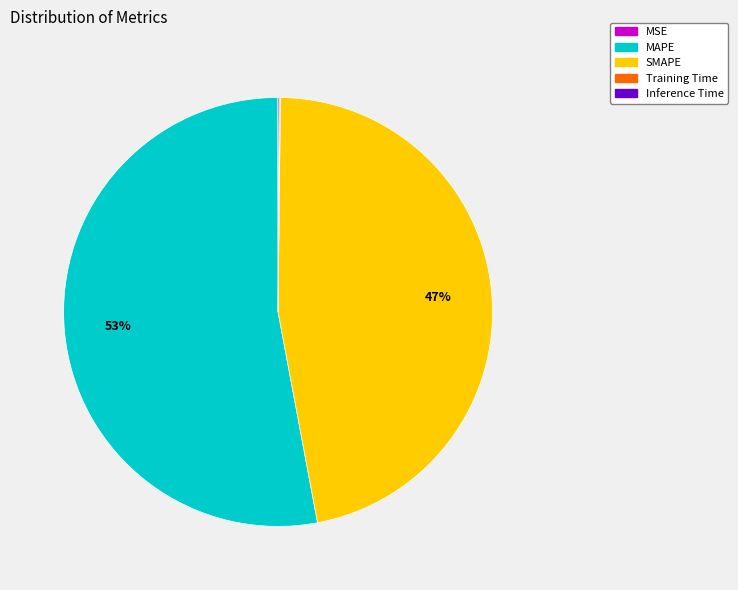

To the nearest percent, what is the average slice percentage?

20%